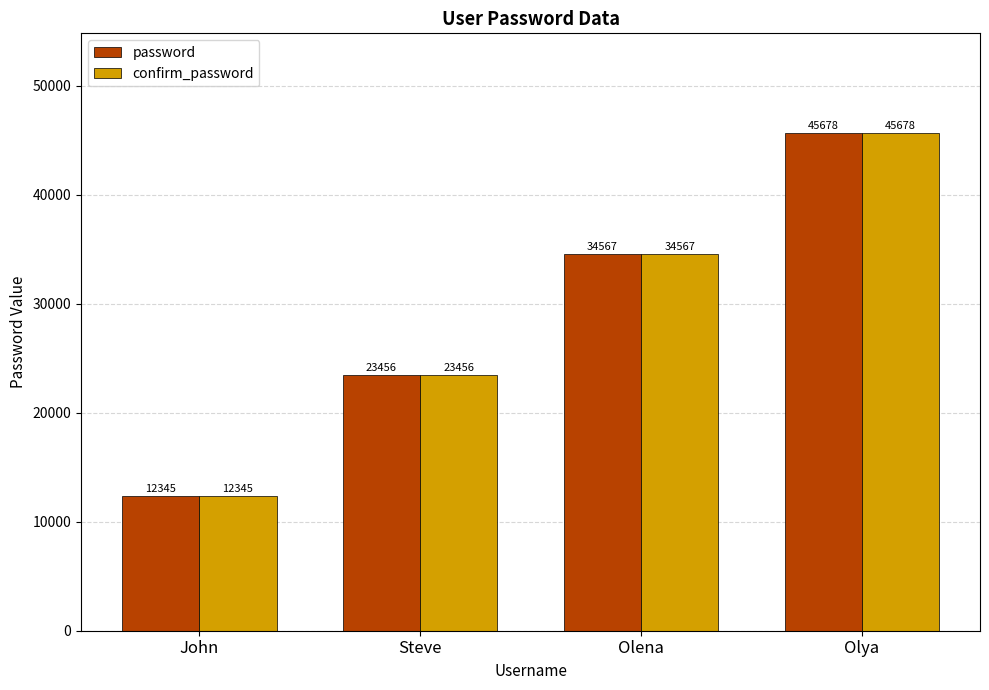

At which label is password closest to 29011?

Steve